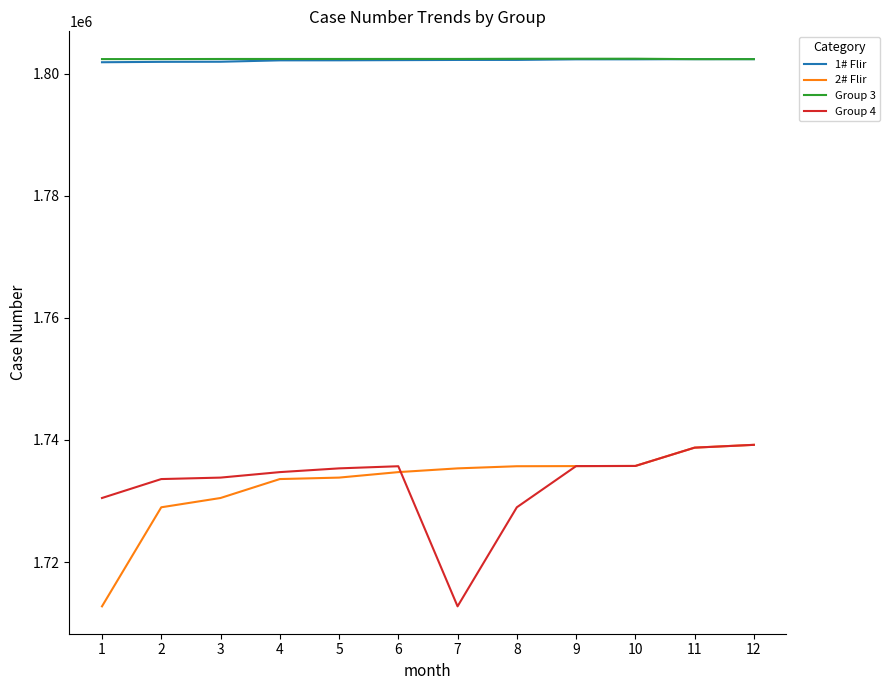

Between 1 and 3, which series saw the biggest shift?

2# Flir